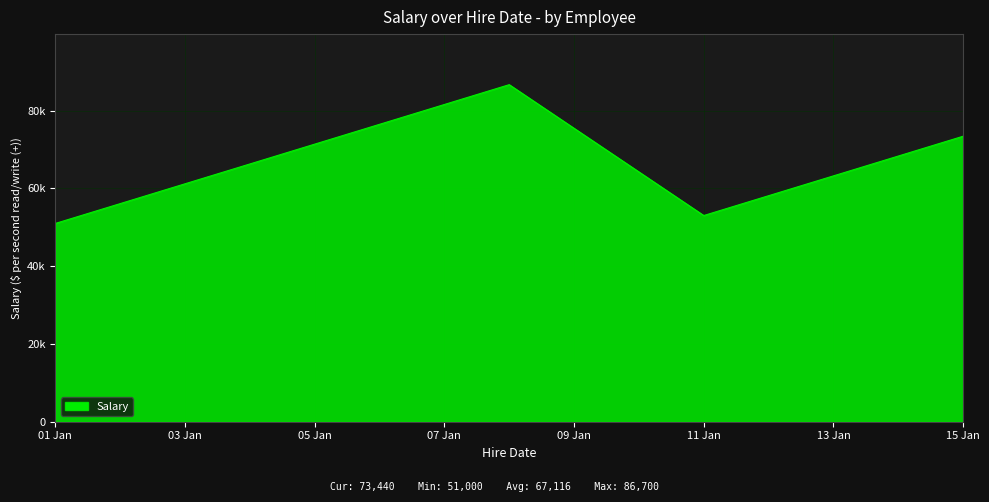

Does the chart have visible grid lines?

Yes